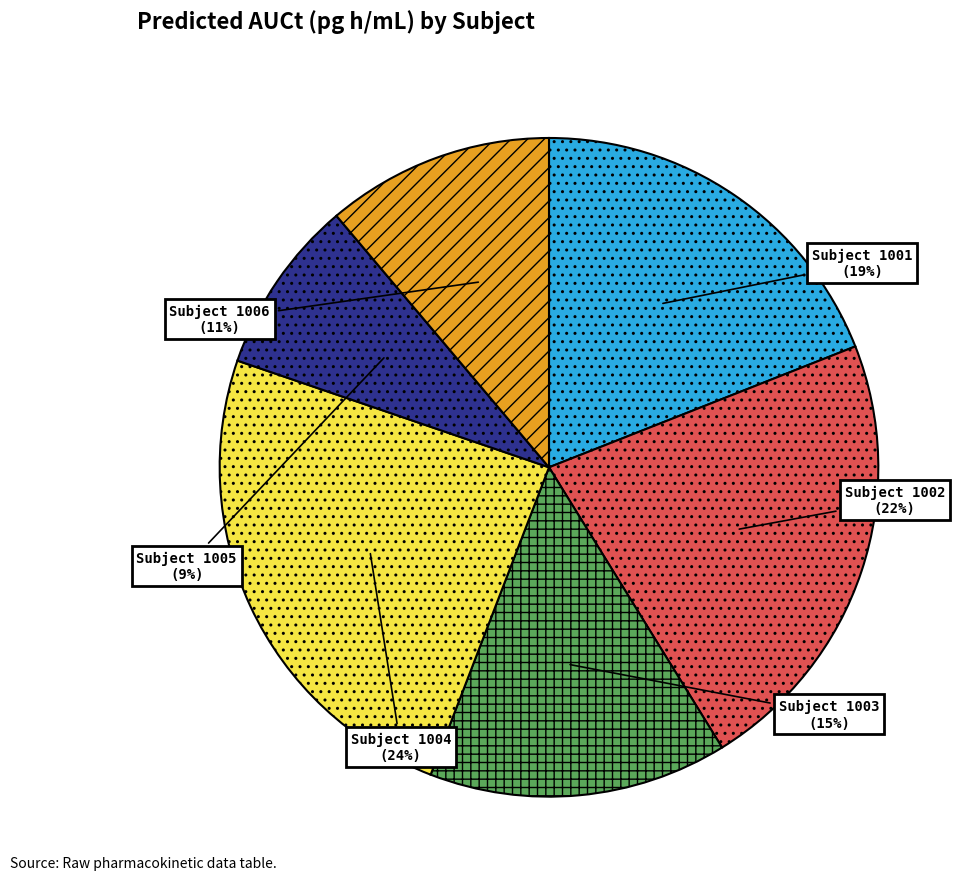

Is there any slice that represents more than half of the pie?

No